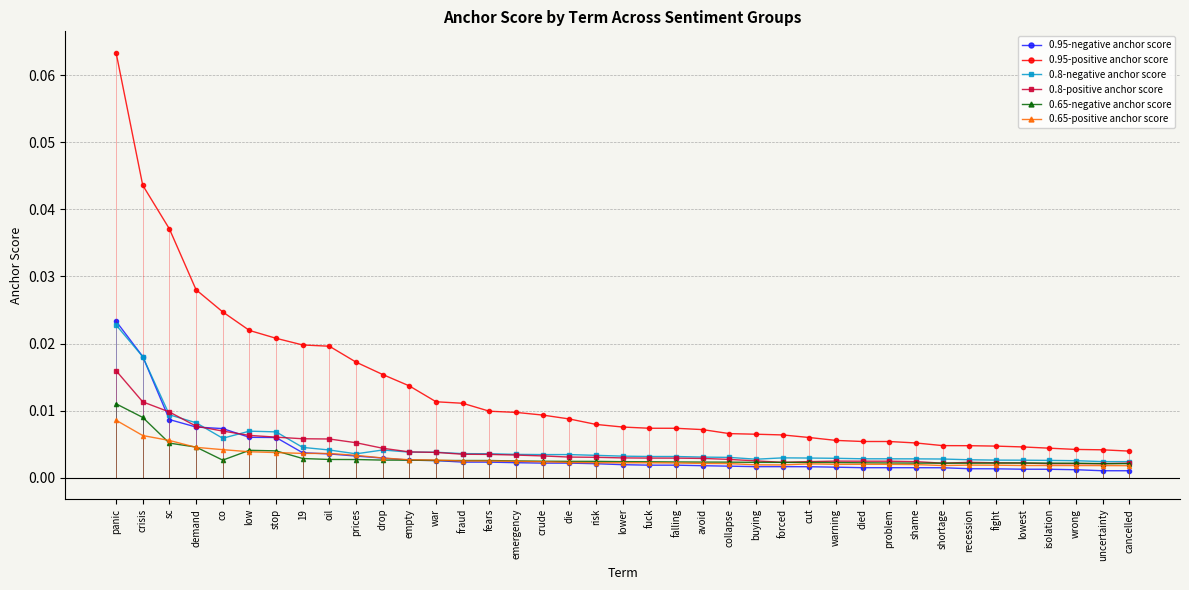

How many intersections are there between 0.95-negative anchor score and 0.65-positive anchor score?

1